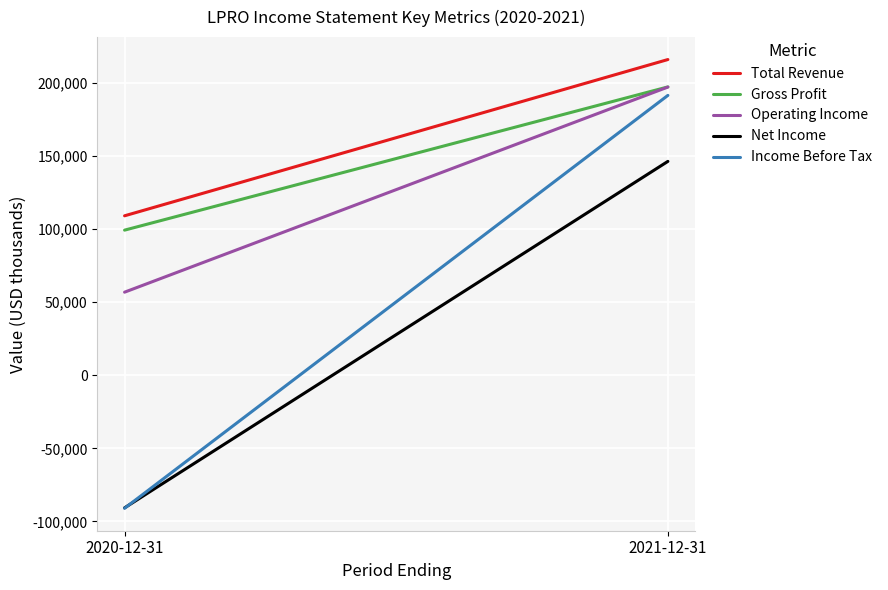

Between 2020-12-31 and 2021-12-31, which series saw the biggest shift?

Income Before Tax